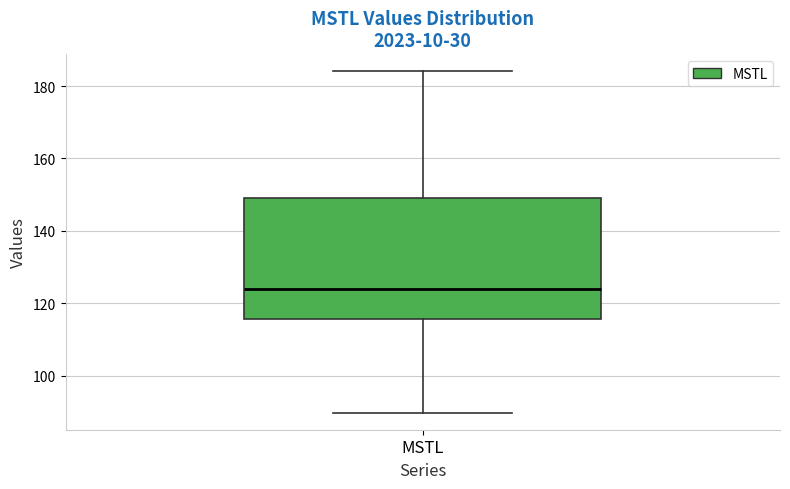

Read this box plot against the y-axis: the position of the median line, the range covered by the box, and the ends of both whiskers. The values are not printed on the chart, so give them approximately, as read against the axis.

median 124, box 116 to 150, whiskers 90 to 184